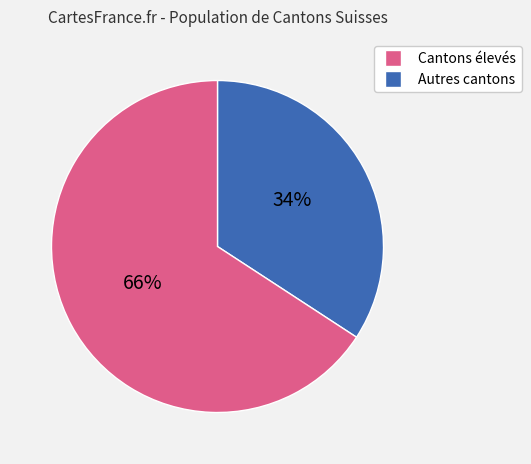

How many segments does this pie chart have?

2